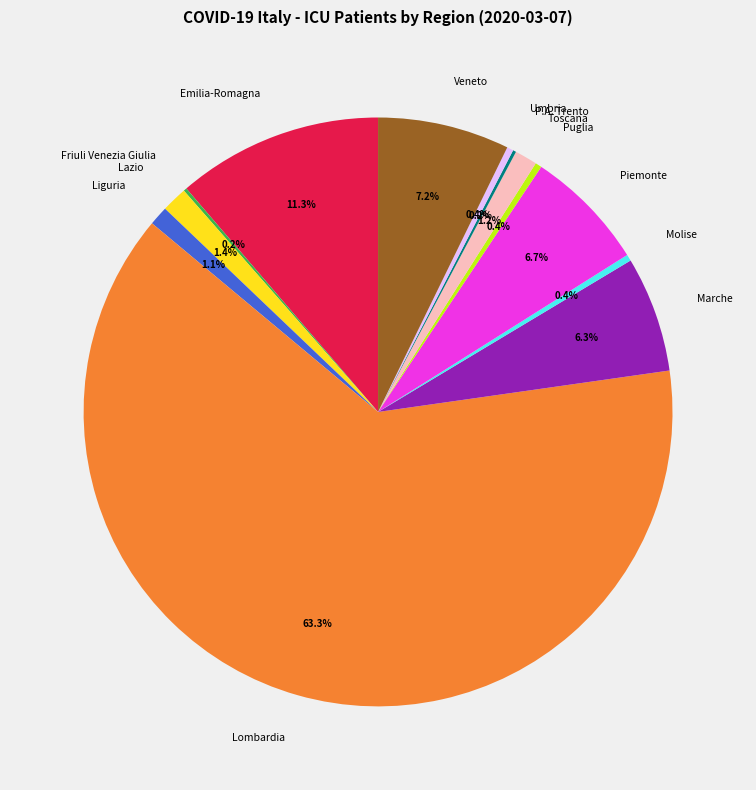

Combined, what portion of the pie is Marche and Emilia-Romagna?

17.6%